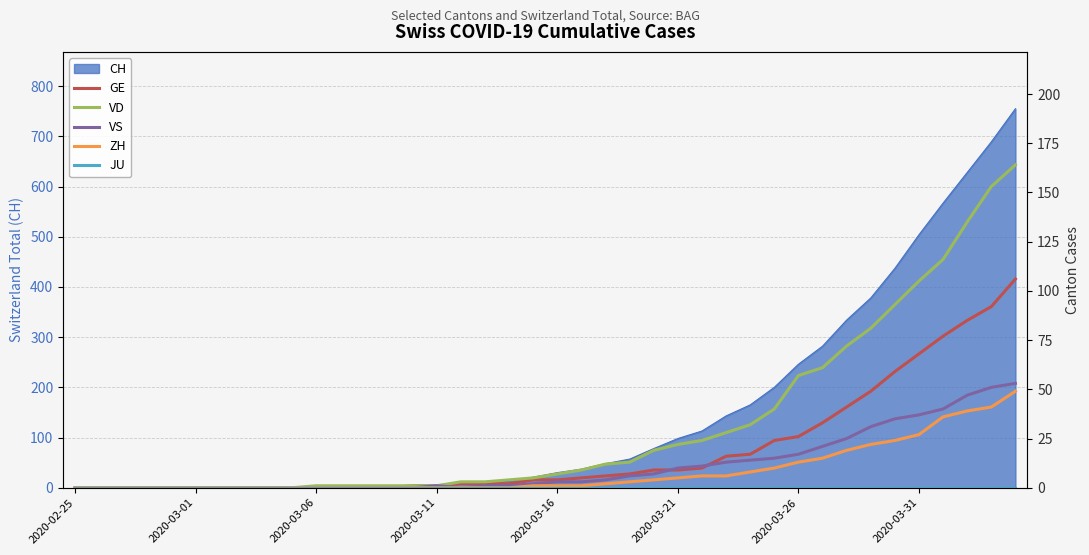

What is the average value of the VS series?

11